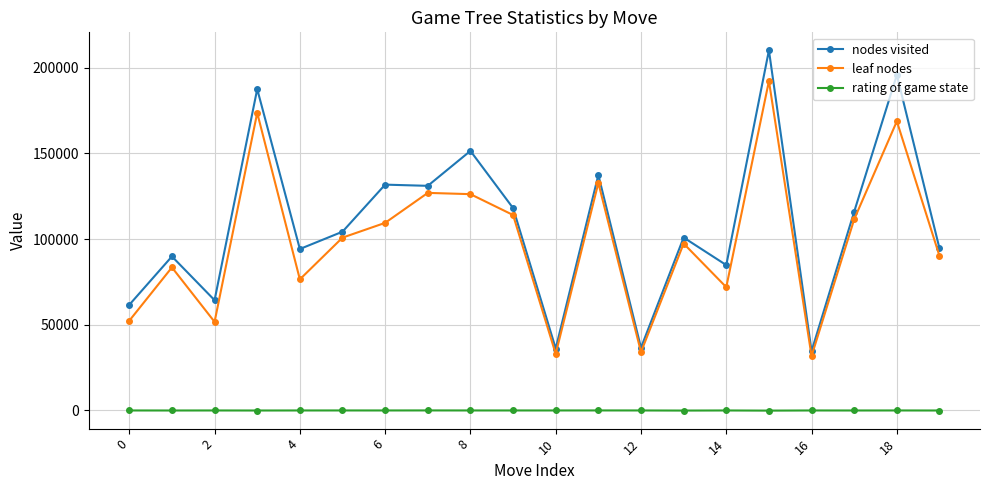

Which series has the largest range (max minus min)?

nodes visited